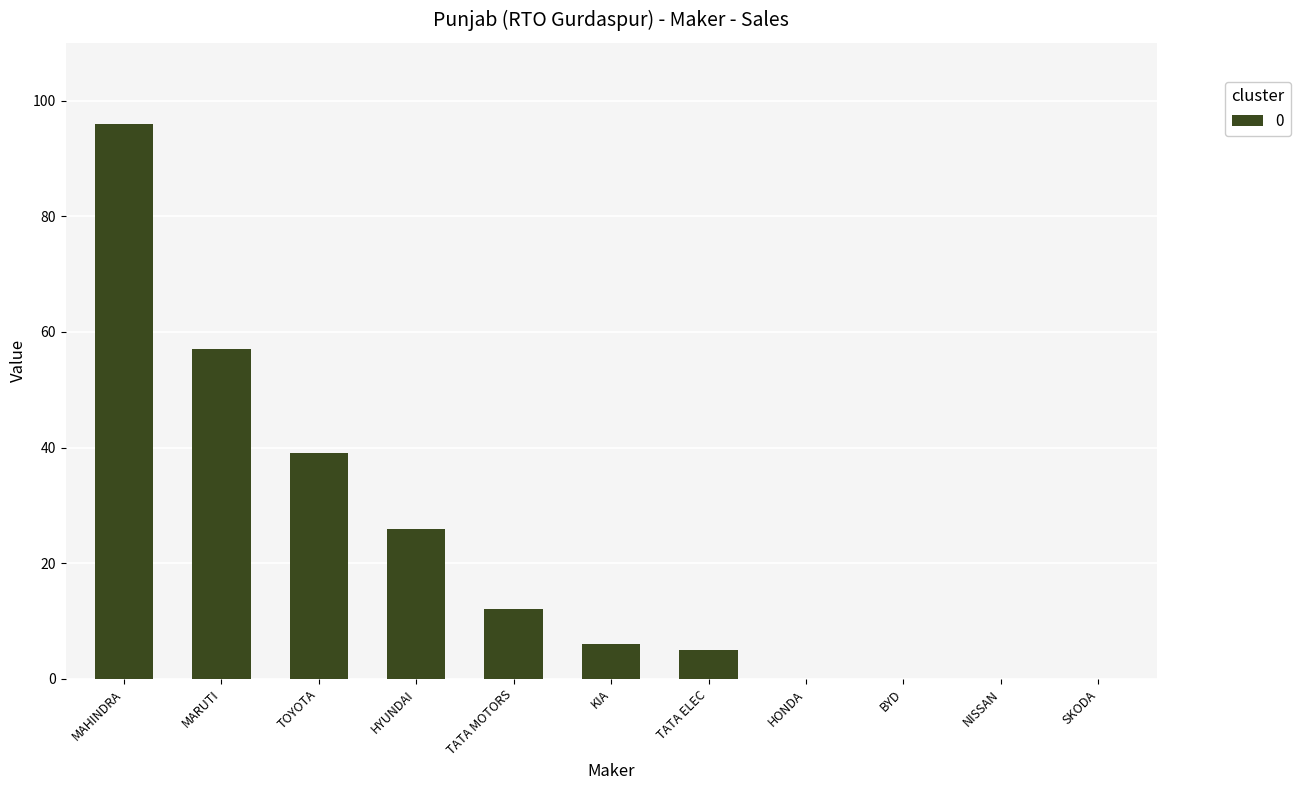

Between TOYOTA and MAHINDRA, which is larger?

MAHINDRA